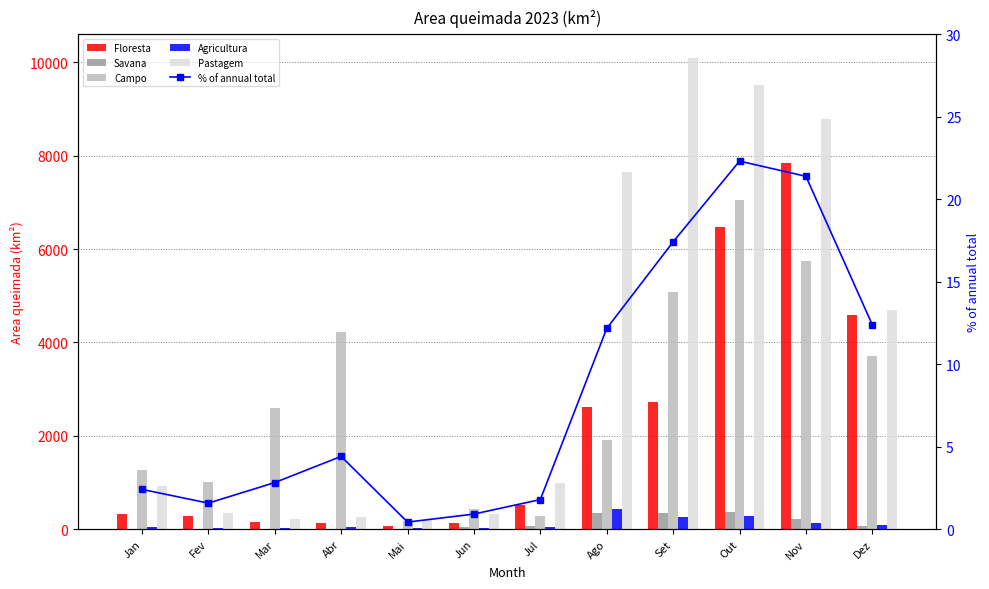

What position from the right is Jul?

6